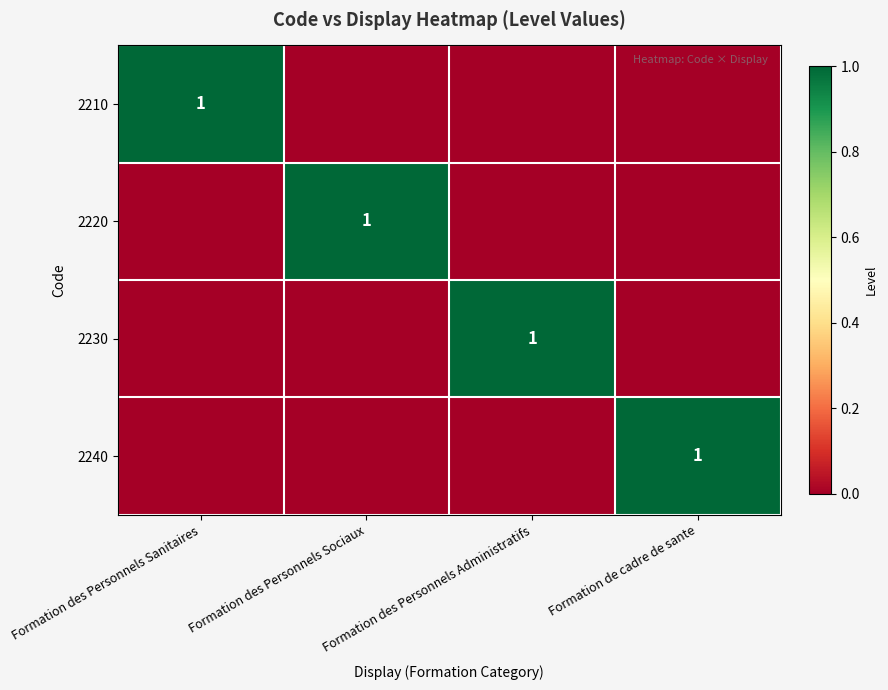

Which series has the largest range (max minus min)?

2210